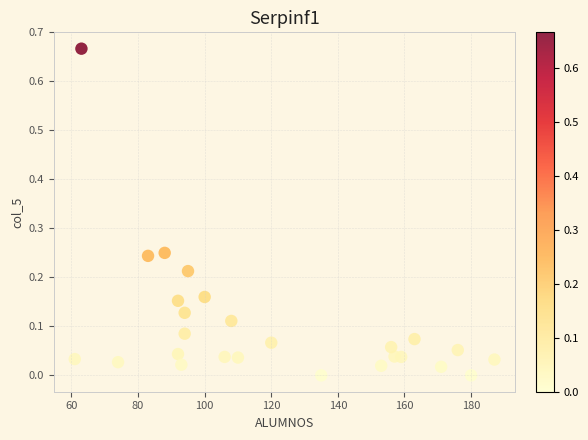

What is the range of X values (max minus min)?

126.0